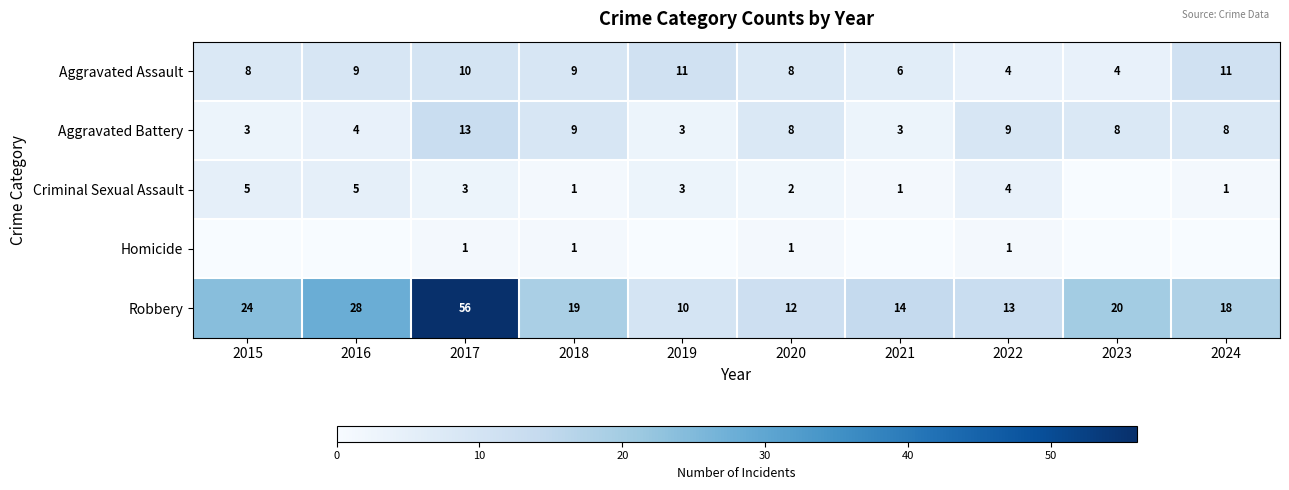

What is the difference between the Aggravated Battery values at 2021 and 2022?

6